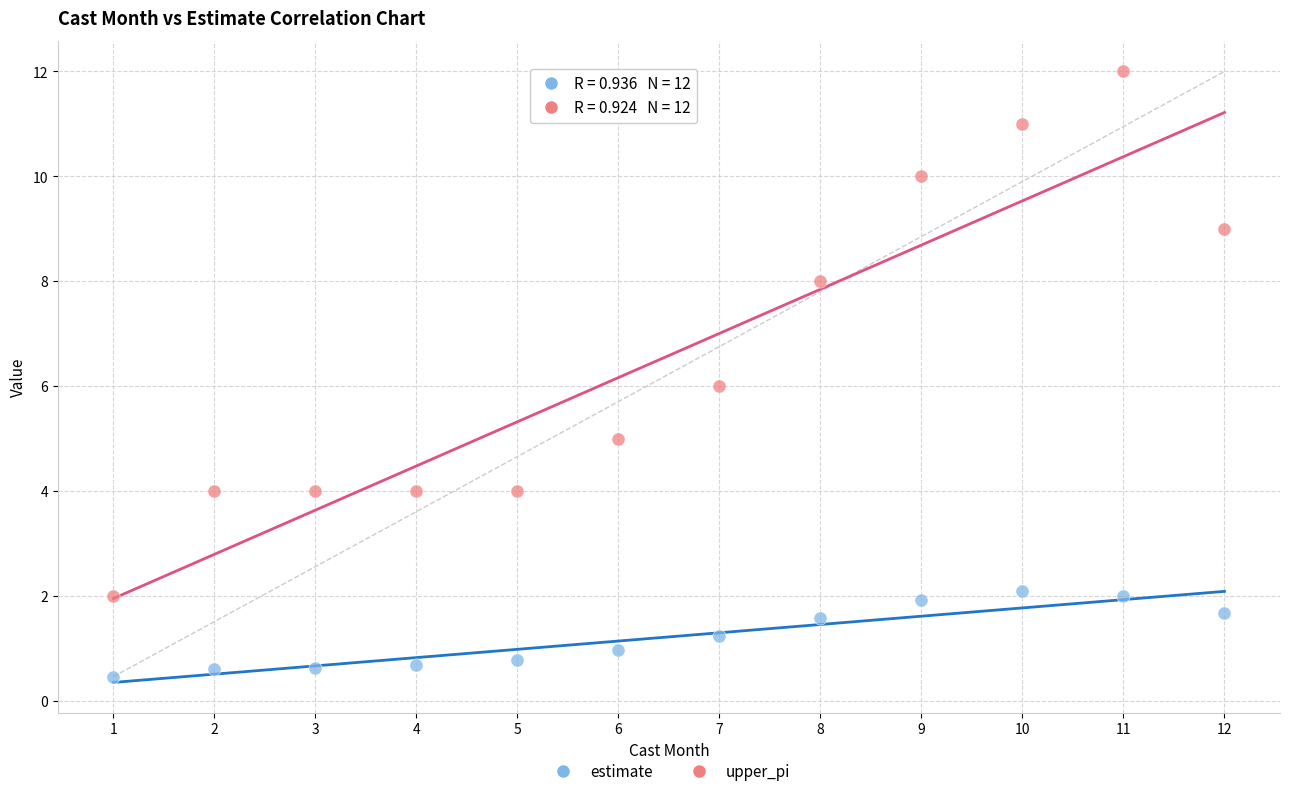

Which series has the largest Y range (max minus min)?

upper_pi